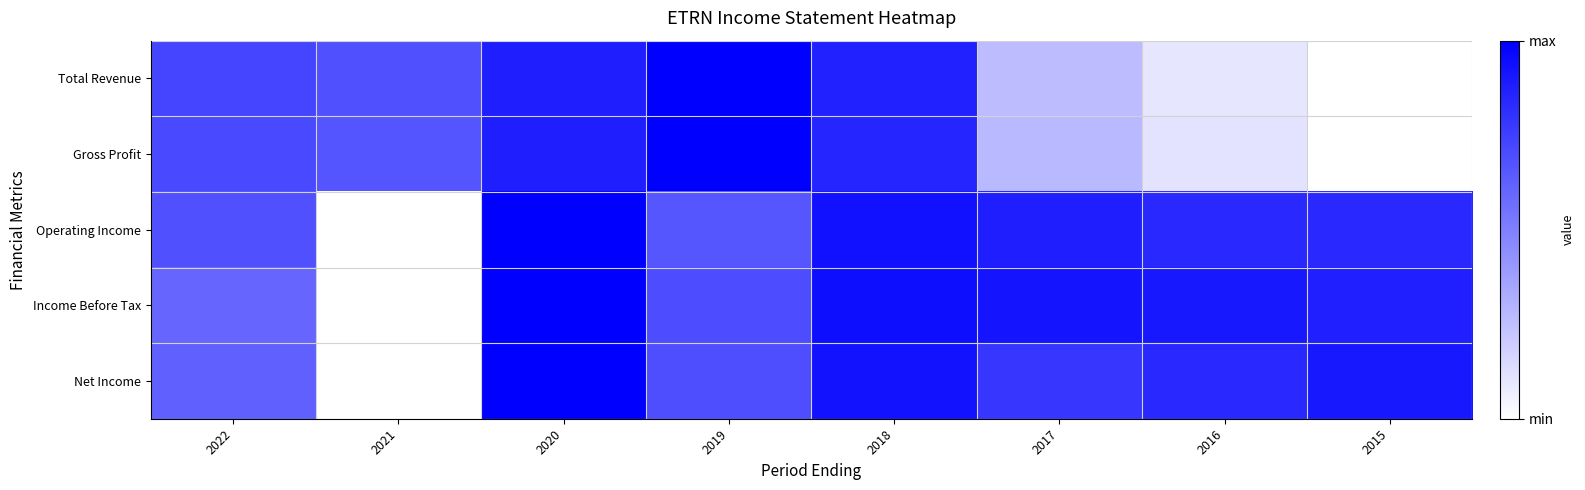

Count the number of categories in the chart.

8